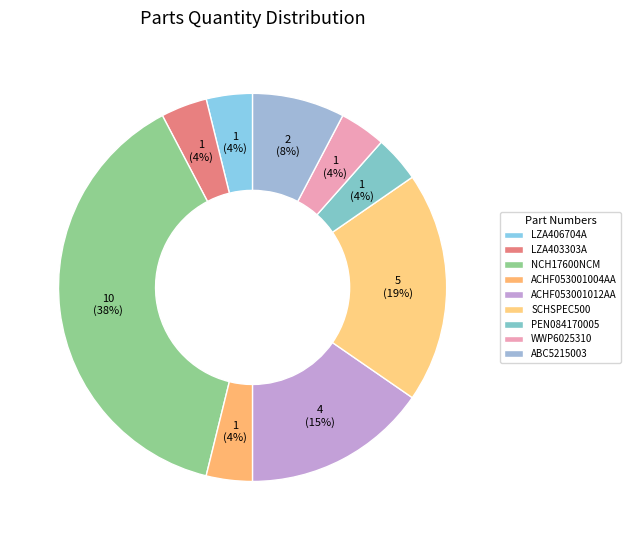

How many slices are in this pie chart?

9